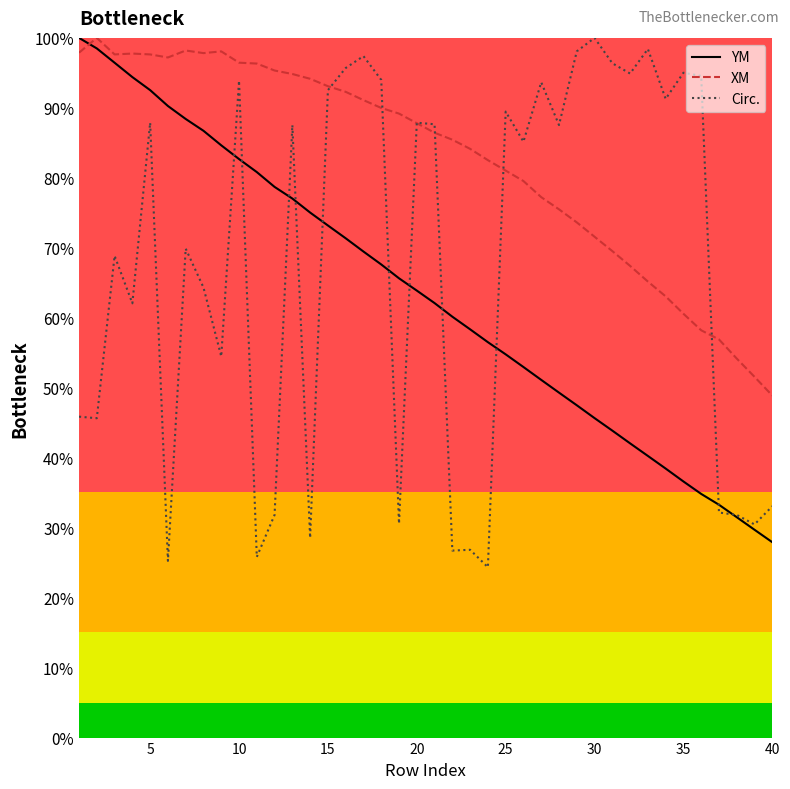

What are all the series names shown in the legend?

YM, XM, Circ.